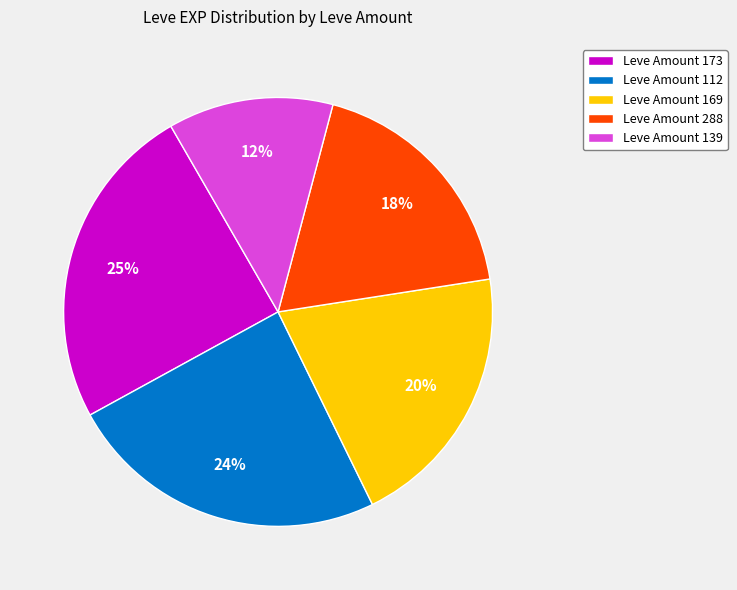

Between Leve Amount 173 and Leve Amount 288, which is larger?

Leve Amount 173